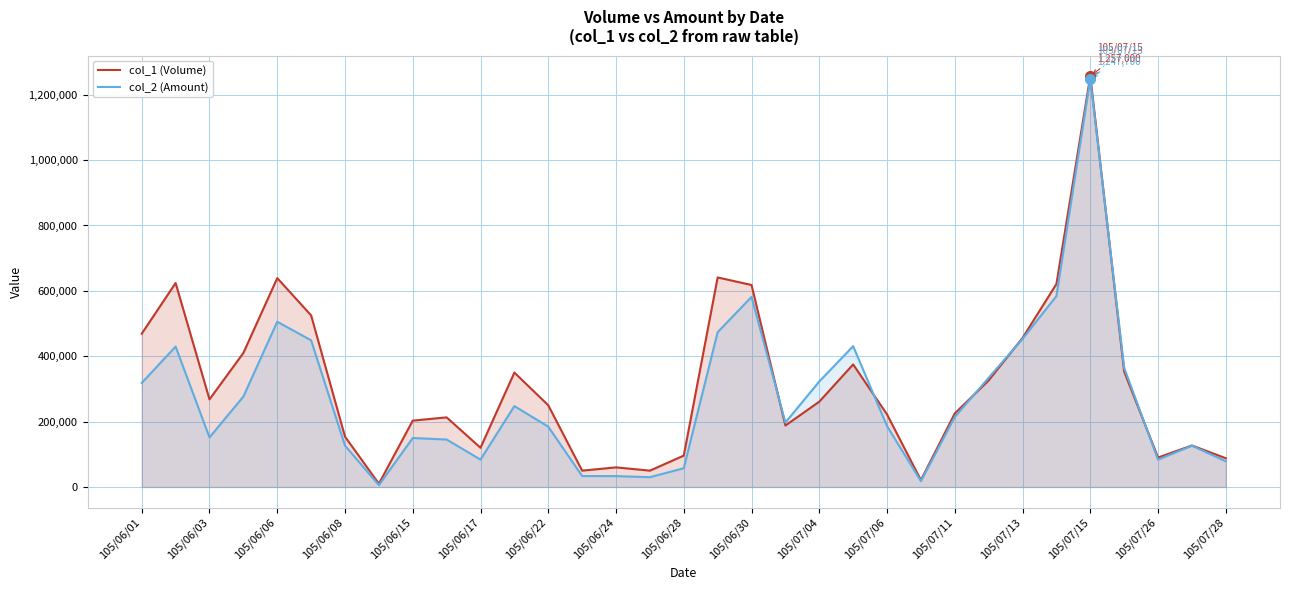

How many data points in col_1 (Volume) are less than 250000?

16